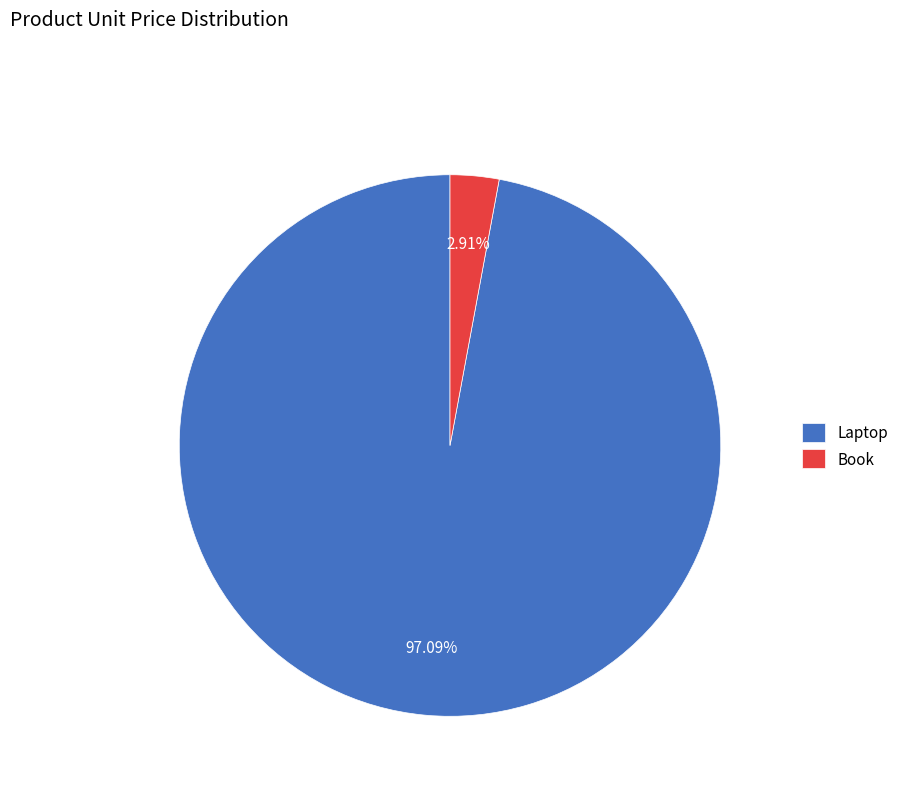

What is the majority slice?

Laptop